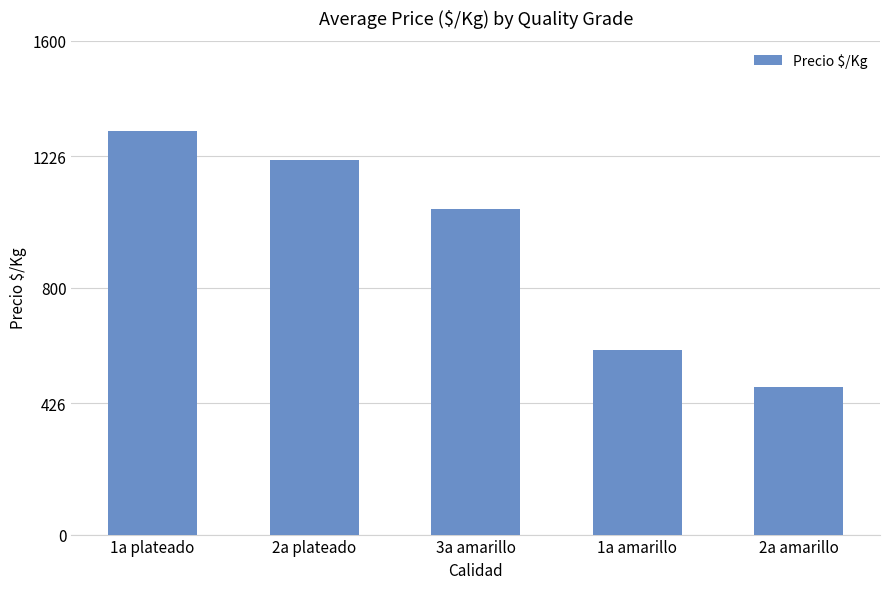

Which category has the highest value across all series?

1a plateado